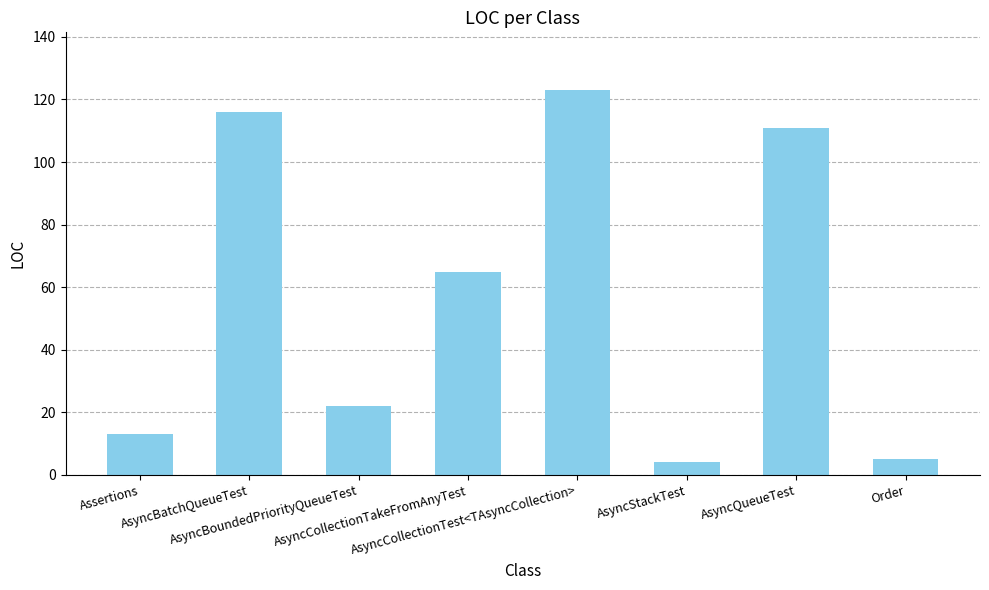

What is the value of the 3rd bar from the left?

22